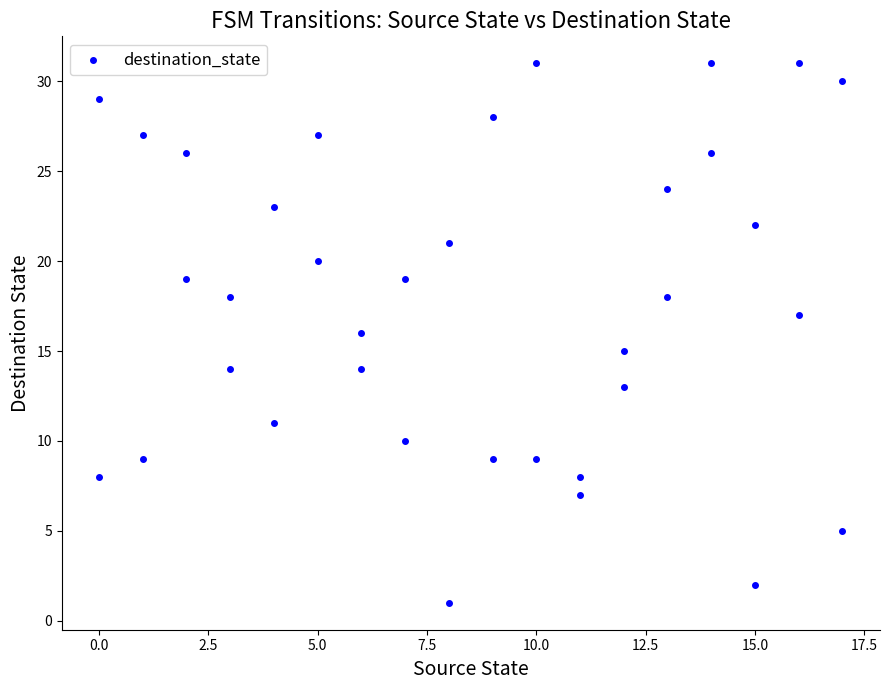

What is the range of Y values (max minus min)?

30